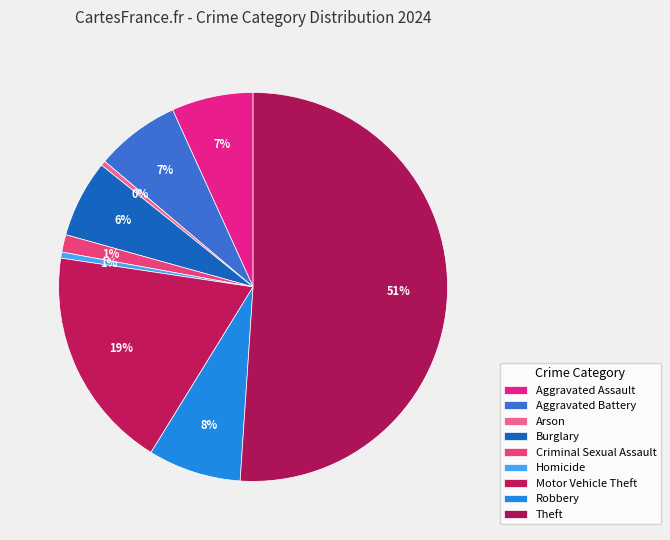

The Robbery slice represents 14% of the pie. True or false?

False